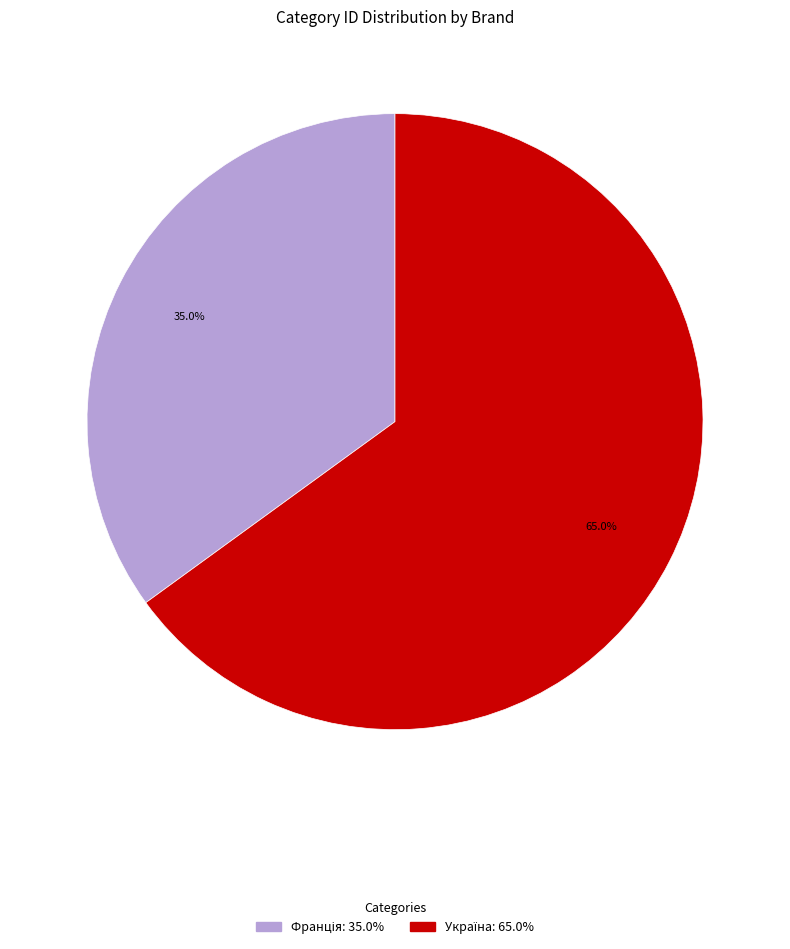

Is there any slice that represents more than half of the pie?

Yes